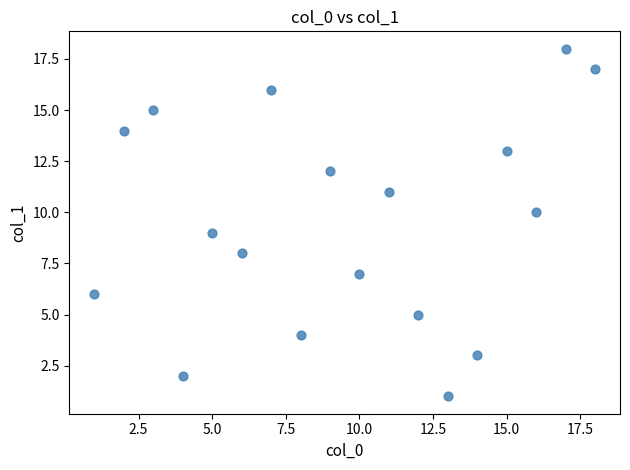

What is the range of X values (max minus min)?

17